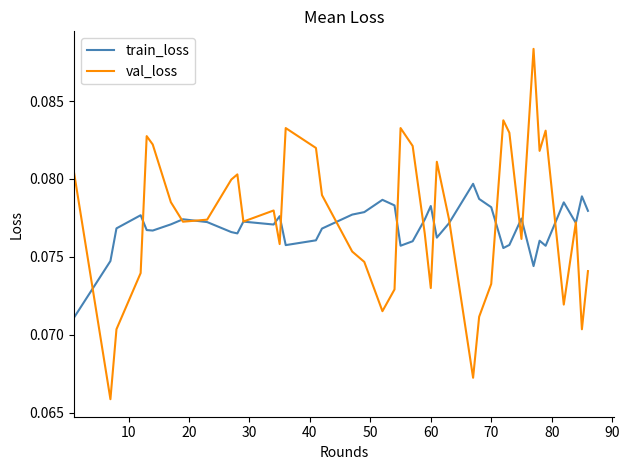

List the series in order of their peak value, highest first.

val_loss, train_loss